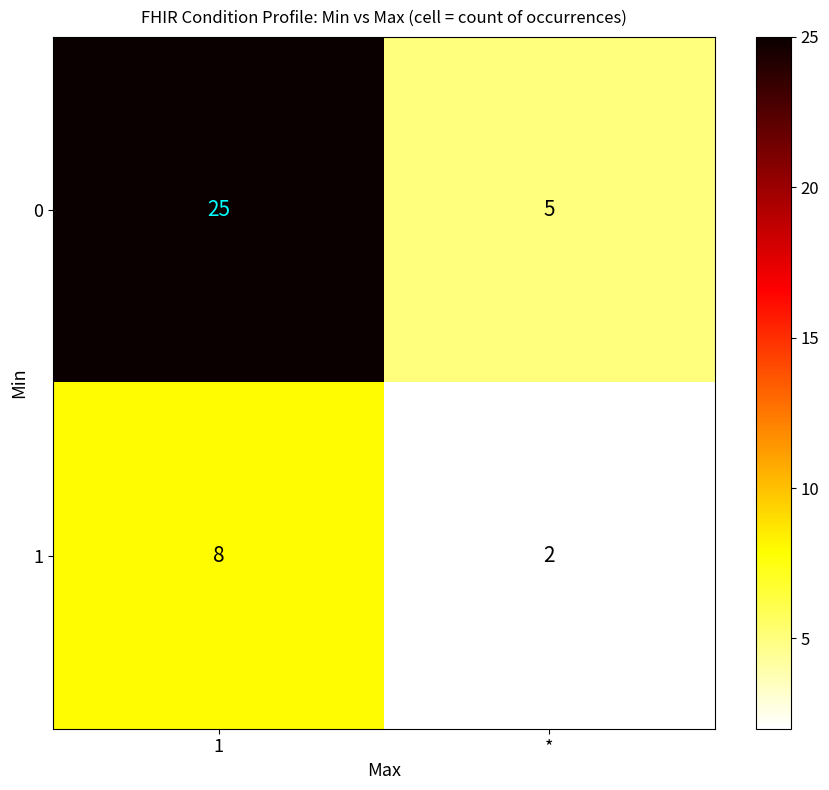

The value of 1 at 1 is 8. True or false?

True